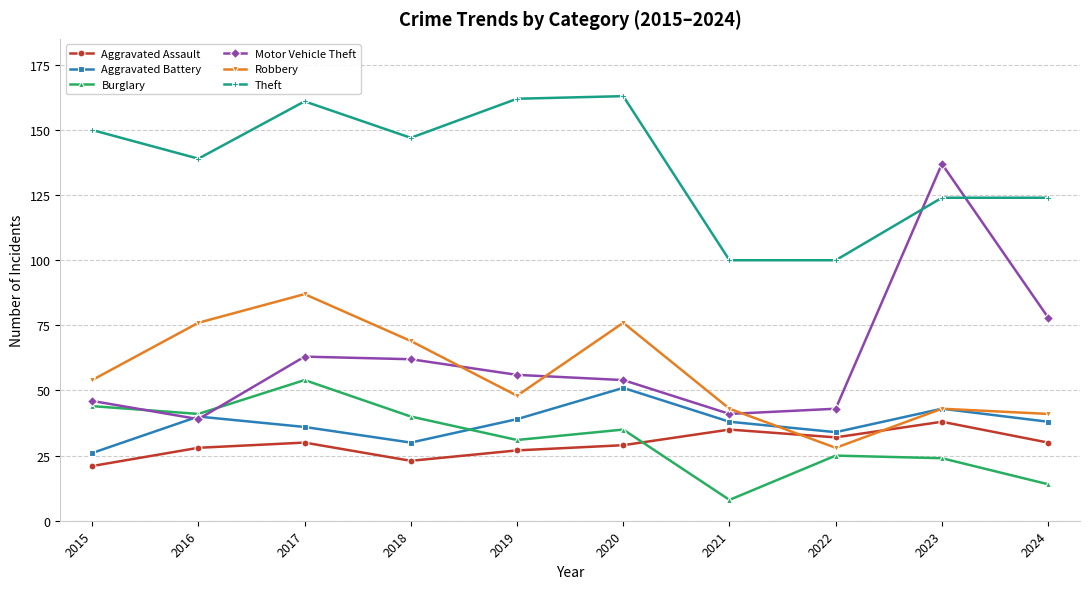

At which label does Burglary reach its peak?

2017